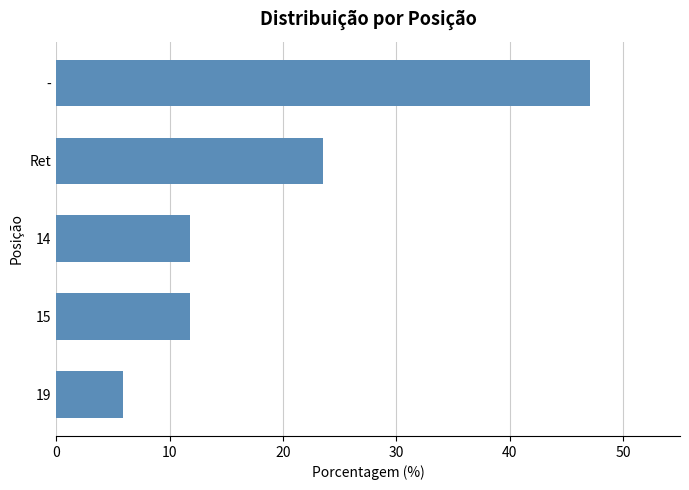

What is the greatest value displayed?

47.1